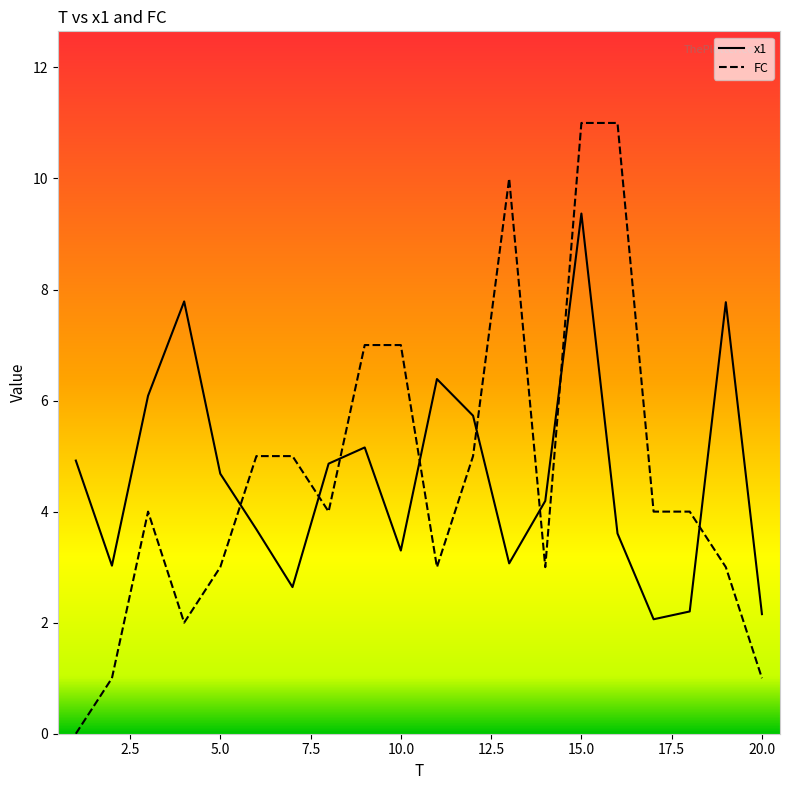

True or false: x1 and FC cross at least once.

True